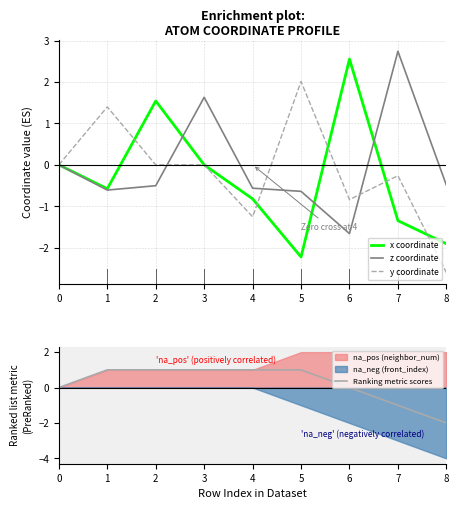

At which category does z coordinate reach its first local peak?

3